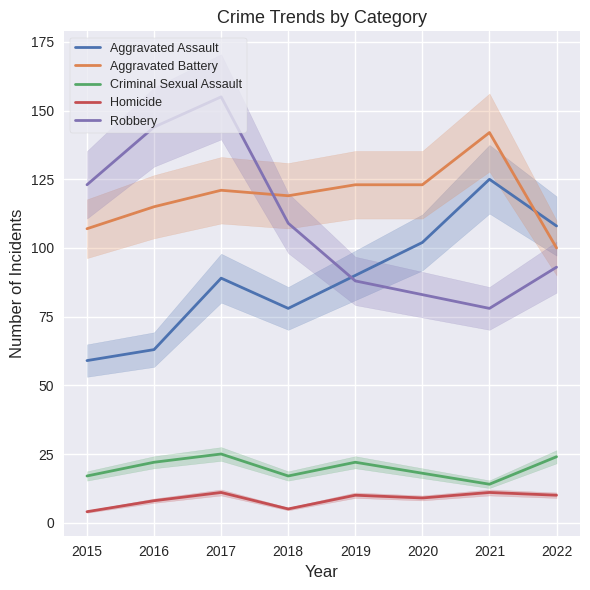

Where is Aggravated Battery nearest to the value 121?

2017